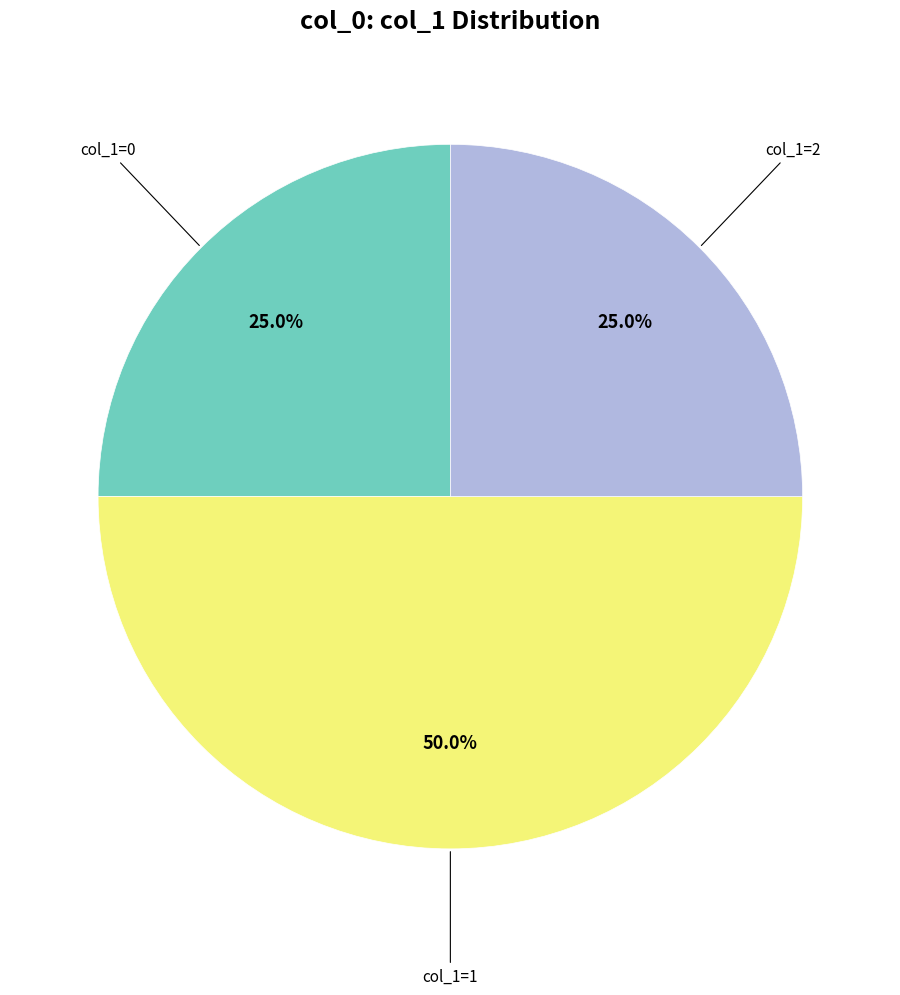

To the nearest percent, what is the difference between the largest and smallest slice percentages?

25%